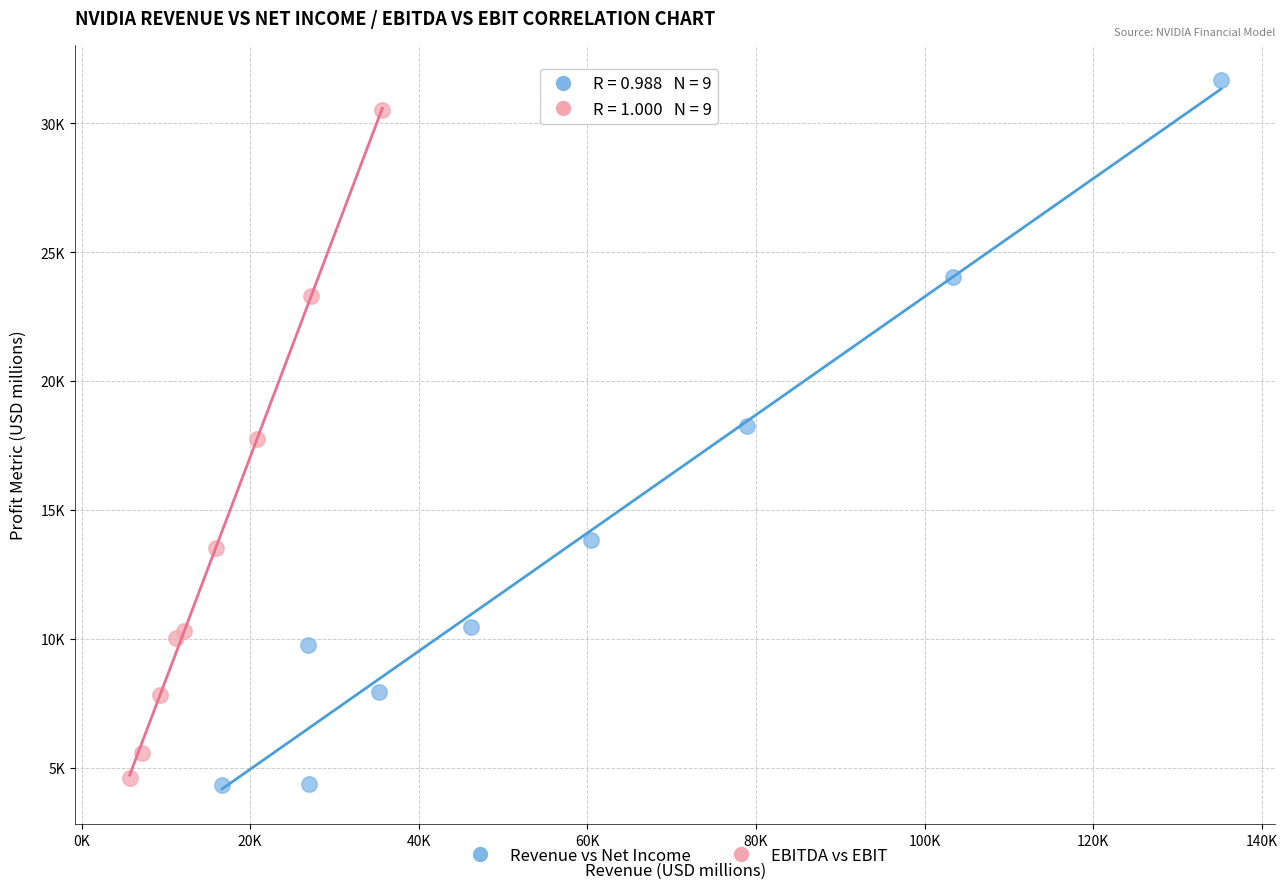

Which series has the largest Y range (max minus min)?

Revenue vs Net Income